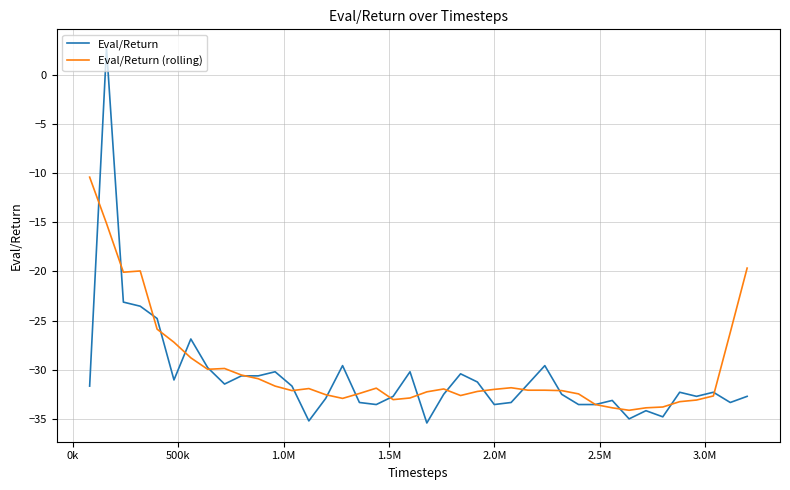

What is the highest value of the Eval/Return (rolling) series?

-10.4